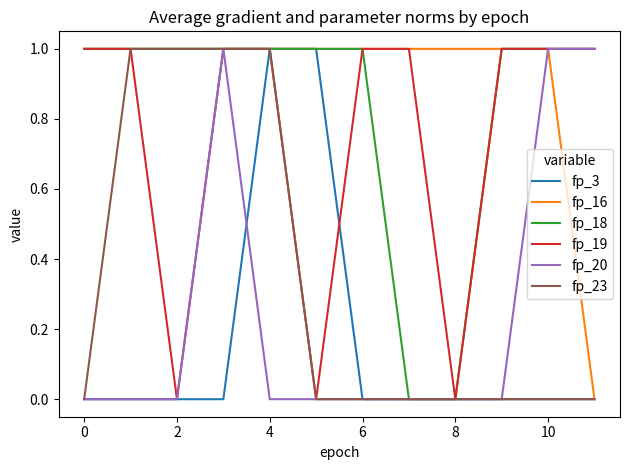

Is the value of fp_18 at 4 greater than the value of fp_20 at 4?

Yes